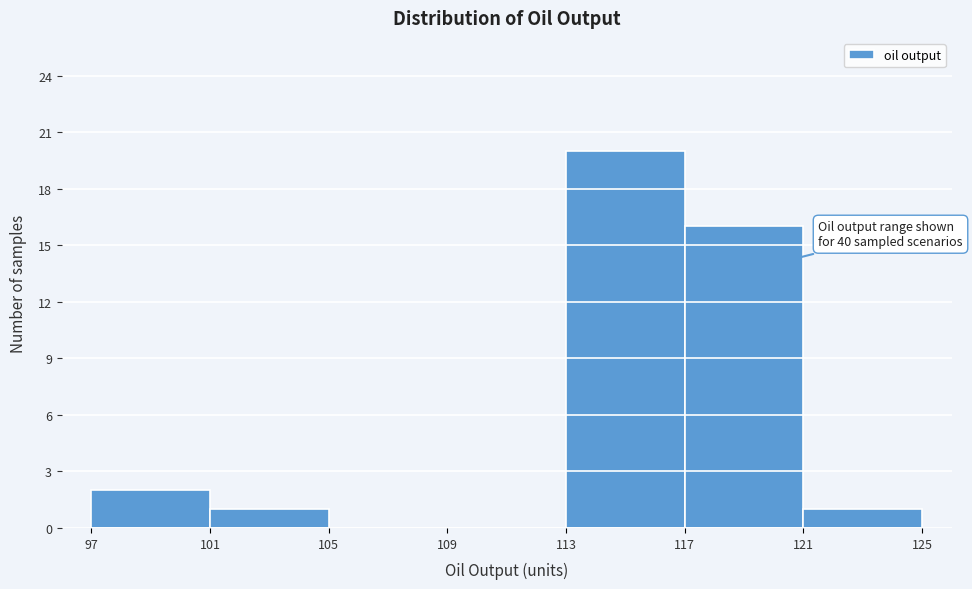

Which range on the x-axis has the tallest bar?

113 to 117